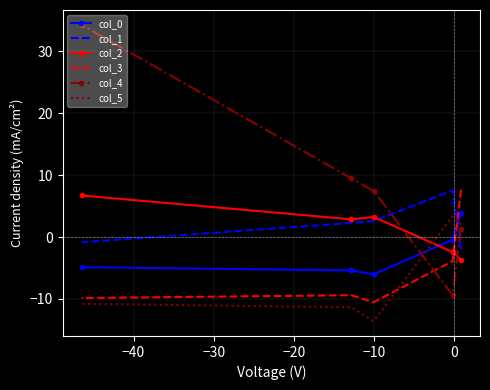

Which series changed the most between −20 and 0?

col_4